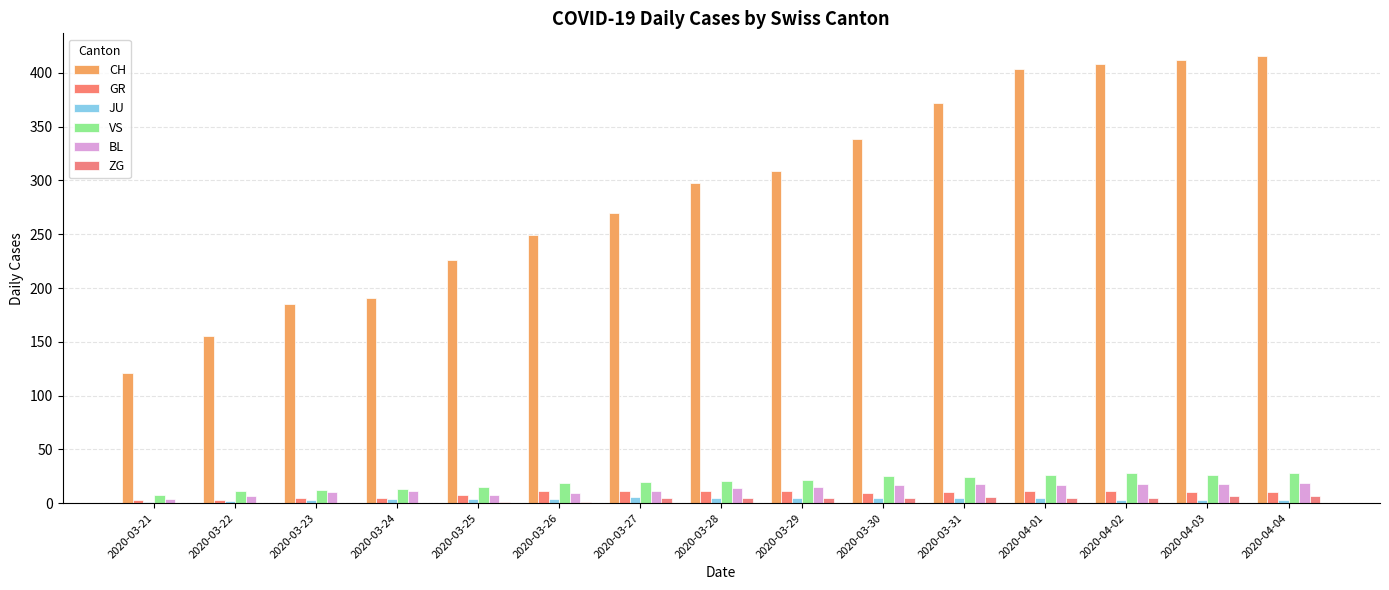

How many categories are shown in the chart?

15